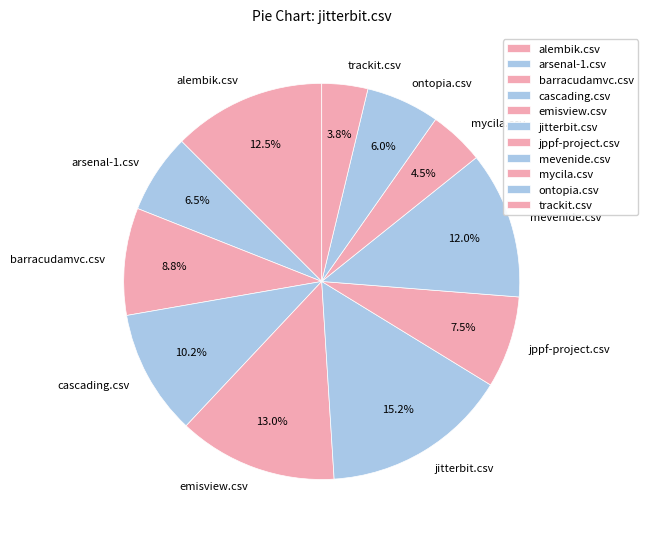

To the nearest percent, what percentage of the pie is barracudamvc.csv?

9%